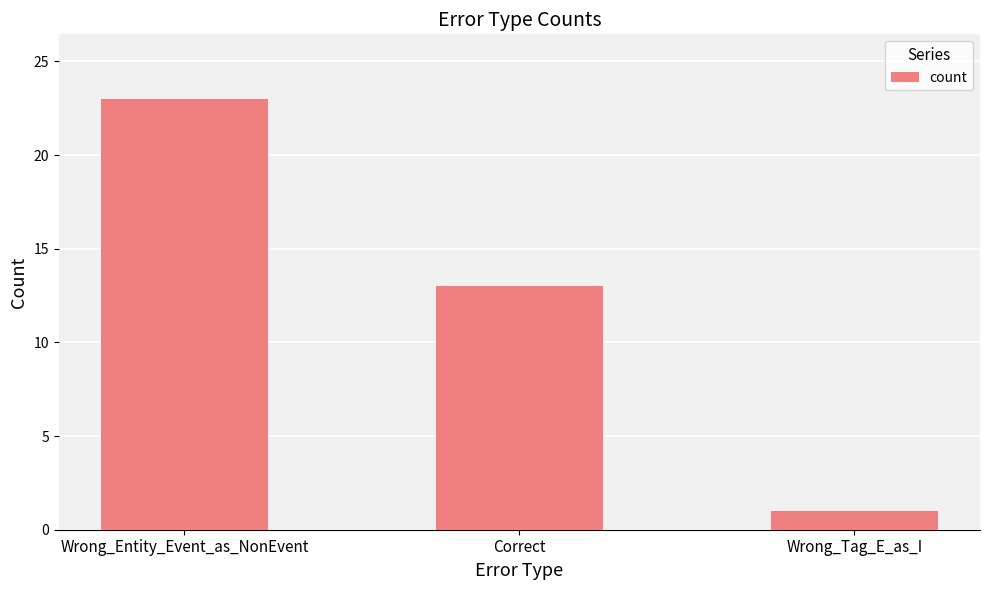

List the labels in order of value, smallest first.

Wrong_Tag_E_as_I, Correct, Wrong_Entity_Event_as_NonEvent